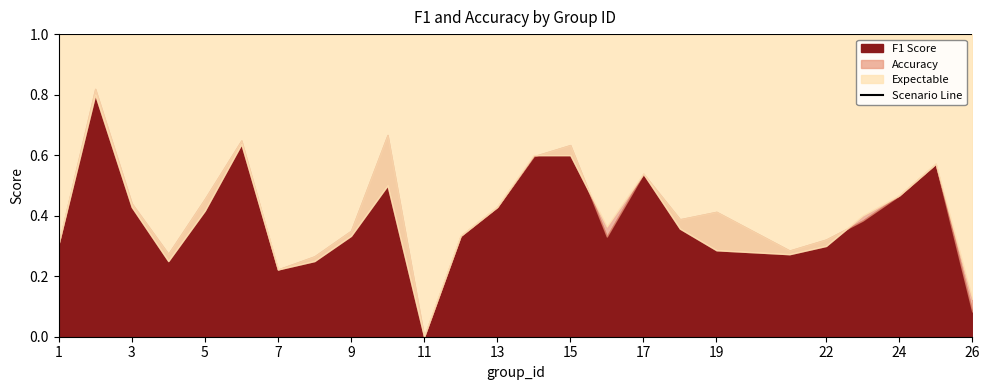

What is the difference between the second highest and second lowest values in the f1 series?

0.6